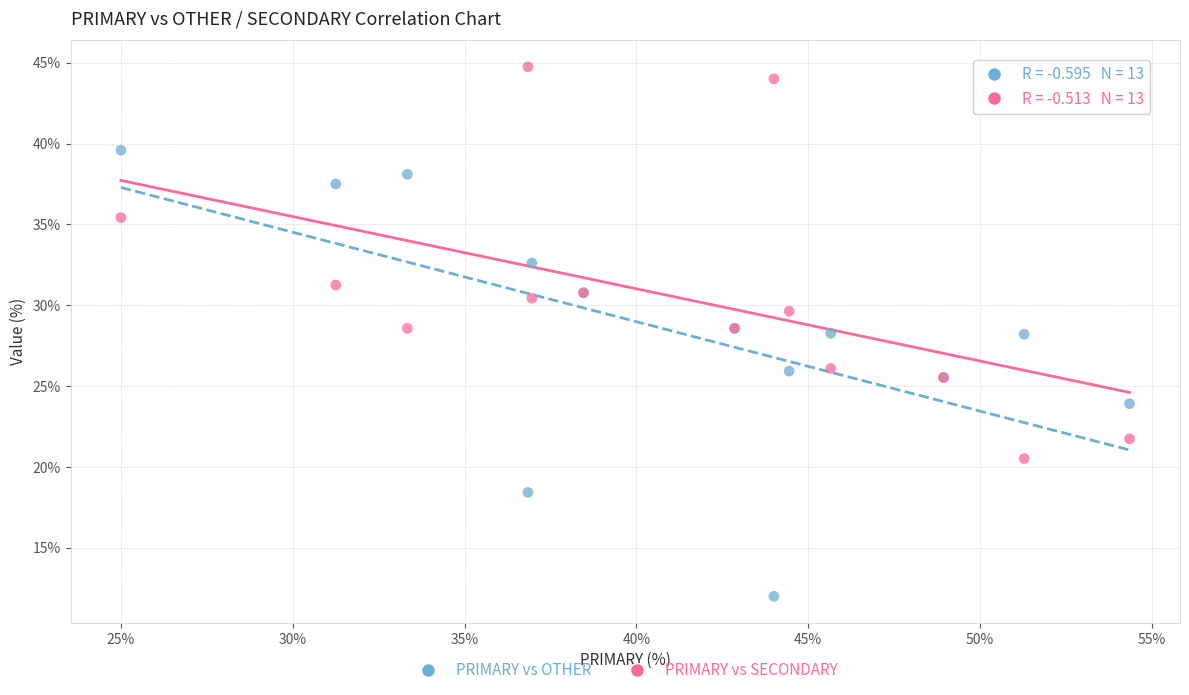

What are all the series names shown in the legend?

PRIMARY vs OTHER, PRIMARY vs SECONDARY